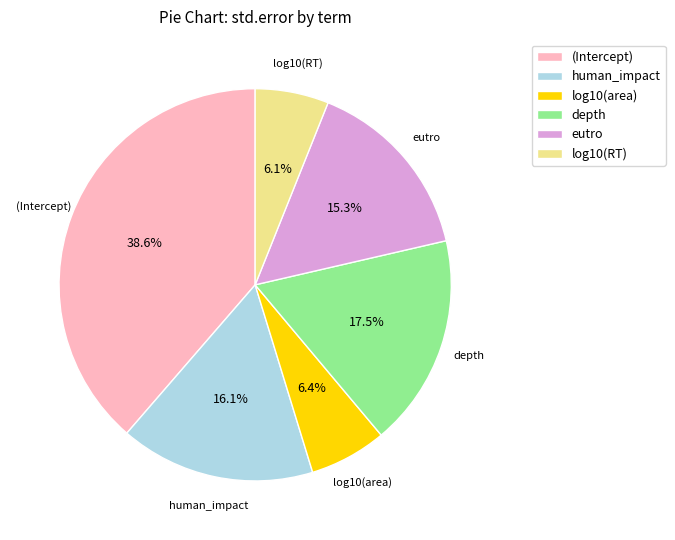

What is the largest slice in the pie chart?

(Intercept)